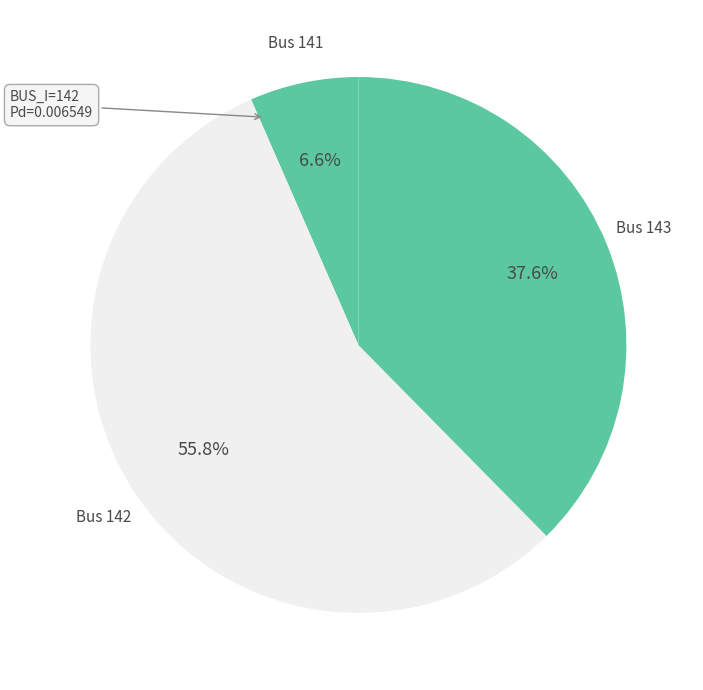

Does any single category account for the majority?

Yes